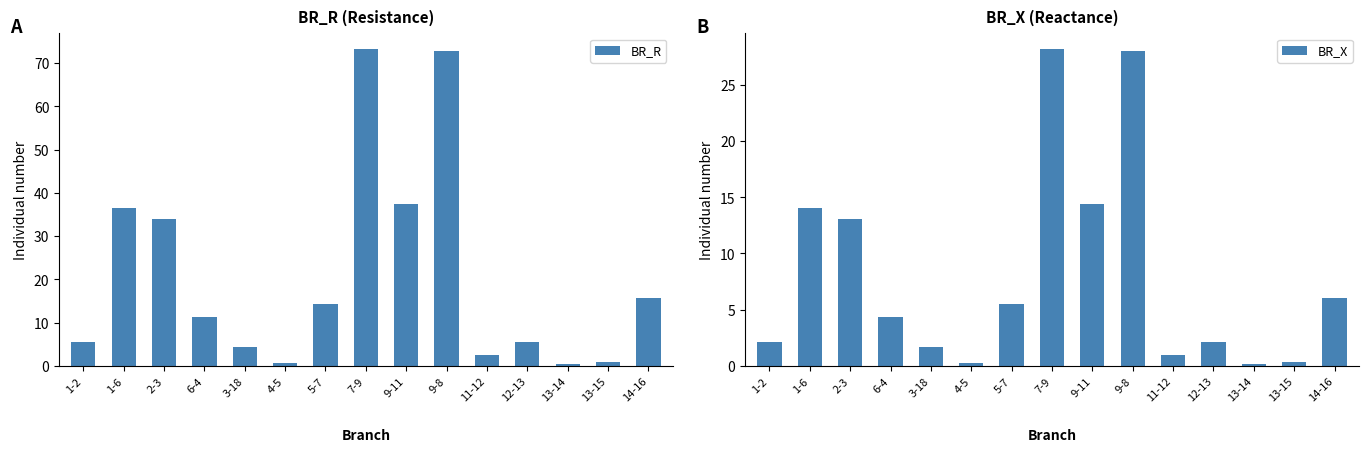

Reading right to left, transcribe all the data shown in this chart.

BR_R: 15.7	0.8	0.4	5.5	2.5	72.8	37.4	73.2	14.4	0.7	4.3	11.3	33.9	36.5	5.5
BR_X: 6.1	0.3	0.2	2.1	1.0	28.0	14.4	28.2	5.5	0.3	1.6	4.3	13.0	14.0	2.1